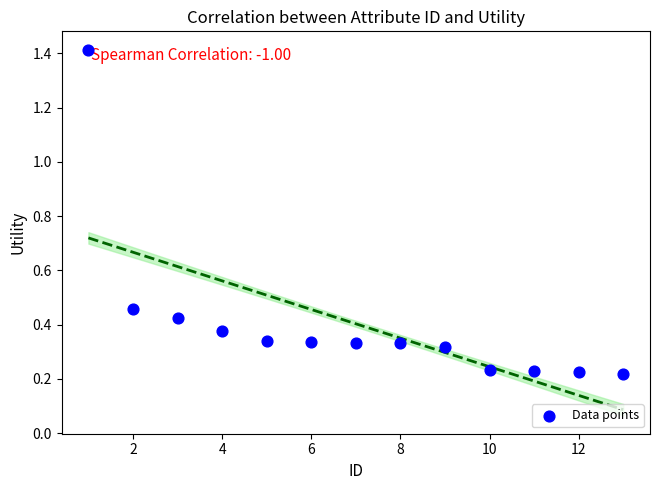

What is the range of Y values (max minus min)?

1.2